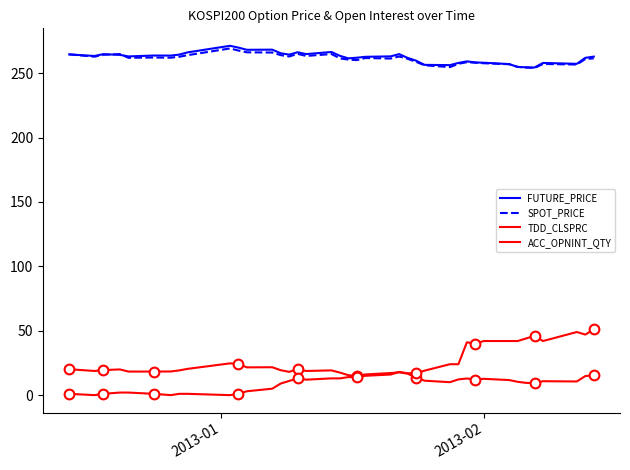

What is the highest value of the SPOT_PRICE series?

269.2